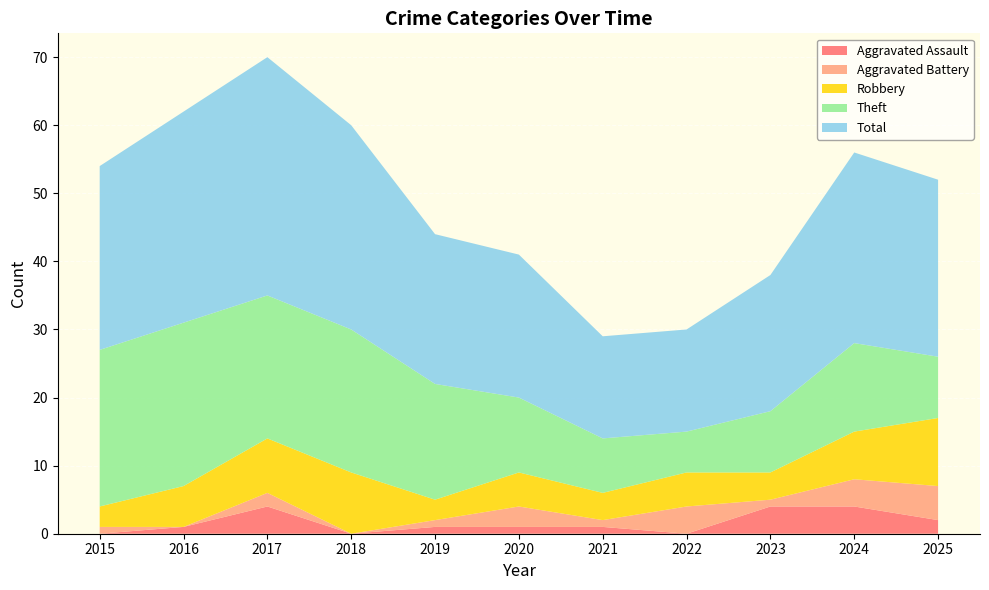

Reading left to right, list all the values displayed in this chart.

Aggravated Assault: 0	1	4	0	1	1	1	0	4	4	2
Aggravated Battery: 1	0	2	0	1	3	1	4	1	4	5
Robbery: 3	6	8	9	3	5	4	5	4	7	10
Theft: 23	24	21	21	17	11	8	6	9	13	9
Total: 27	31	35	30	22	21	15	15	20	28	26